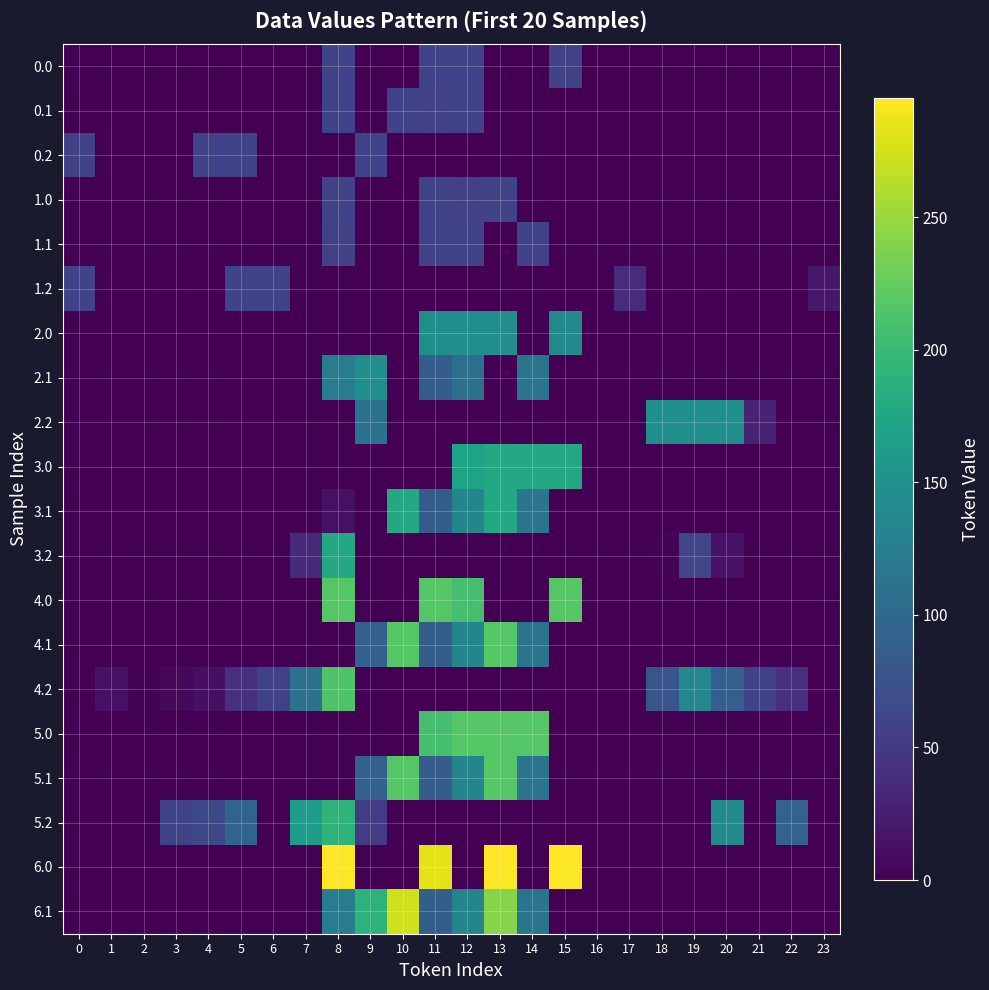

Reading left to right, extract all data points from this chart.

0.0: 0=0.0	1=0.0	2=0.0	3=0.0	4=0.0	5=0.0	6=0.0	7=0.0	8=59.0	9=0.0	10=0.0	11=59.0	12=59.0	13=0.0	14=0.0	15=56.6	16=0.0	17=0.0	18=0.0	19=0.0	20=0.0	21=0.0	22=0.0	23=0.0
0.1: 0=0.0	1=0.0	2=0.0	3=0.0	4=0.0	5=0.0	6=0.0	7=0.0	8=59.0	9=0.0	10=59.0	11=56.6	12=59.0	13=0.0	14=0.0	15=0.0	16=0.0	17=0.0	18=0.0	19=0.0	20=0.0	21=0.0	22=0.0	23=0.0
0.2: 0=56.6	1=0.0	2=0.0	3=0.0	4=59.0	5=59.0	6=0.0	7=0.0	8=0.0	9=59.0	10=0.0	11=0.0	12=0.0	13=0.0	14=0.0	15=0.0	16=0.0	17=0.0	18=0.0	19=0.0	20=0.0	21=0.0	22=0.0	23=0.0
1.0: 0=0.0	1=0.0	2=0.0	3=0.0	4=0.0	5=0.0	6=0.0	7=0.0	8=59.0	9=0.0	10=0.0	11=59.0	12=56.6	13=59.0	14=0.0	15=0.0	16=0.0	17=0.0	18=0.0	19=0.0	20=0.0	21=0.0	22=0.0	23=0.0
1.1: 0=0.0	1=0.0	2=0.0	3=0.0	4=0.0	5=0.0	6=0.0	7=0.0	8=56.6	9=0.0	10=0.0	11=59.0	12=59.0	13=0.0	14=59.0	15=0.0	16=0.0	17=0.0	18=0.0	19=0.0	20=0.0	21=0.0	22=0.0	23=0.0
1.2: 0=59.0	1=0.0	2=0.0	3=0.0	4=0.0	5=59.0	6=59.0	7=0.0	8=0.0	9=0.0	10=0.0	11=0.0	12=0.0	13=0.0	14=0.0	15=0.0	16=0.0	17=37.6	18=0.0	19=0.0	20=0.0	21=0.0	22=0.0	23=19.0
2.0: 0=0.0	1=0.0	2=0.0	3=0.0	4=0.0	5=0.0	6=0.0	7=0.0	8=0.0	9=0.0	10=0.0	11=147.0	12=147.0	13=147.0	14=0.0	15=141.1	16=0.0	17=0.0	18=0.0	19=0.0	20=0.0	21=0.0	22=0.0	23=0.0
2.1: 0=0.0	1=0.0	2=0.0	3=0.0	4=0.0	5=0.0	6=0.0	7=0.0	8=125.2	9=147.0	10=0.0	11=87.0	12=109.2	13=0.0	14=113.7	15=0.0	16=0.0	17=0.0	18=0.0	19=0.0	20=0.0	21=0.0	22=0.0	23=0.0
2.2: 0=0.0	1=0.0	2=0.0	3=0.0	4=0.0	5=0.0	6=0.0	7=0.0	8=0.0	9=111.5	10=0.0	11=0.0	12=0.0	13=0.0	14=0.0	15=0.0	16=0.0	17=0.0	18=147.0	19=147.0	20=147.0	21=29.6	22=0.0	23=0.0
3.0: 0=0.0	1=0.0	2=0.0	3=0.0	4=0.0	5=0.0	6=0.0	7=0.0	8=0.0	9=0.0	10=0.0	11=0.0	12=170.8	13=178.0	14=178.0	15=178.0	16=0.0	17=0.0	18=0.0	19=0.0	20=0.0	21=0.0	22=0.0	23=0.0
3.1: 0=0.0	1=0.0	2=0.0	3=0.0	4=0.0	5=0.0	6=0.0	7=0.0	8=13.6	9=0.0	10=178.0	11=87.0	12=134.6	13=178.0	14=113.7	15=0.0	16=0.0	17=0.0	18=0.0	19=0.0	20=0.0	21=0.0	22=0.0	23=0.0
3.2: 0=0.0	1=0.0	2=0.0	3=0.0	4=0.0	5=0.0	6=0.0	7=36.4	8=177.7	9=0.0	10=0.0	11=0.0	12=0.0	13=0.0	14=0.0	15=0.0	16=0.0	17=0.0	18=3.0	19=62.0	20=13.8	21=0.0	22=0.0	23=0.0
4.0: 0=0.0	1=0.0	2=0.0	3=0.0	4=0.0	5=0.0	6=0.0	7=0.0	8=217.0	9=0.0	10=0.0	11=217.0	12=208.2	13=0.0	14=0.0	15=217.0	16=0.0	17=0.0	18=0.0	19=0.0	20=0.0	21=0.0	22=0.0	23=0.0
4.1: 0=0.0	1=0.0	2=0.0	3=0.0	4=0.0	5=0.0	6=0.0	7=0.0	8=0.0	9=90.0	10=217.0	11=87.0	12=134.6	13=217.0	14=113.7	15=0.0	16=0.0	17=0.0	18=0.0	19=0.0	20=0.0	21=0.0	22=0.0	23=0.0
4.2: 0=0.0	1=14.3	2=1.5	3=6.0	4=12.6	5=42.0	6=58.2	7=110.4	8=213.9	9=0.0	10=0.0	11=0.0	12=0.0	13=0.0	14=0.0	15=0.0	16=0.0	17=0.0	18=77.0	19=136.0	20=87.8	21=60.6	22=39.6	23=0.0
5.0: 0=0.0	1=0.0	2=0.0	3=0.0	4=0.0	5=0.0	6=0.0	7=0.0	8=0.0	9=0.0	10=0.0	11=208.2	12=217.0	13=217.0	14=217.0	15=0.0	16=0.0	17=0.0	18=0.0	19=0.0	20=0.0	21=0.0	22=0.0	23=0.0
5.1: 0=0.0	1=0.0	2=0.0	3=0.0	4=0.0	5=0.0	6=0.0	7=0.0	8=0.0	9=90.0	10=217.0	11=87.0	12=134.6	13=217.0	14=113.7	15=0.0	16=0.0	17=0.0	18=0.0	19=0.0	20=0.0	21=0.0	22=0.0	23=0.0
5.2: 0=0.0	1=0.0	2=0.0	3=59.0	4=65.6	5=95.0	6=0.0	7=163.4	8=191.4	9=51.5	10=0.0	11=0.0	12=0.0	13=0.0	14=0.0	15=0.0	16=0.0	17=0.0	18=0.0	19=0.0	20=140.8	21=0.0	22=92.6	23=0.0
6.0: 0=0.0	1=0.0	2=0.0	3=0.0	4=0.0	5=0.0	6=0.0	7=0.0	8=295.0	9=0.0	10=0.0	11=283.1	12=0.0	13=295.0	14=0.0	15=295.0	16=0.0	17=0.0	18=0.0	19=0.0	20=0.0	21=0.0	22=0.0	23=0.0
6.1: 0=0.0	1=0.0	2=0.0	3=0.0	4=0.0	5=0.0	6=0.0	7=0.0	8=125.2	9=191.1	10=274.1	11=87.0	12=134.6	13=241.5	14=113.7	15=0.0	16=0.0	17=0.0	18=0.0	19=0.0	20=0.0	21=0.0	22=0.0	23=0.0